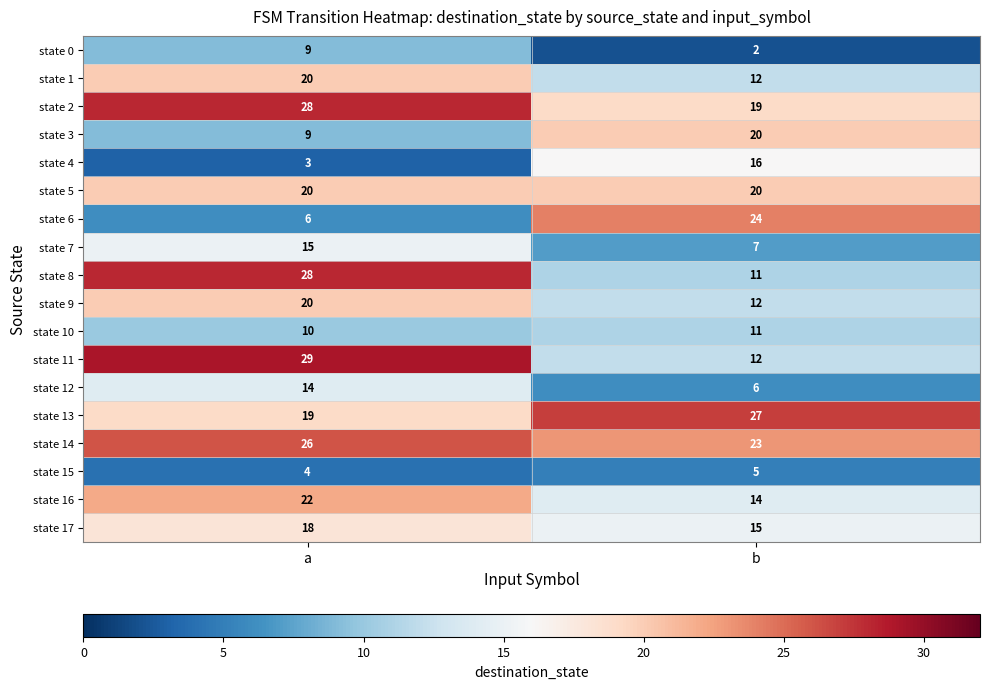

Between a and b, which series saw the biggest shift?

state 6